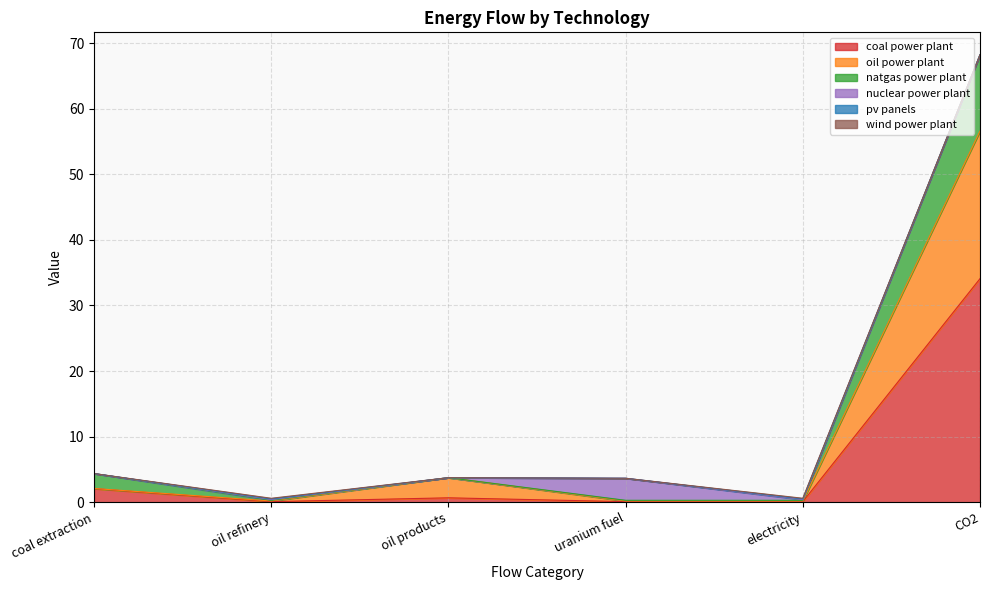

What is the sum of all coal power plant values?

37.2